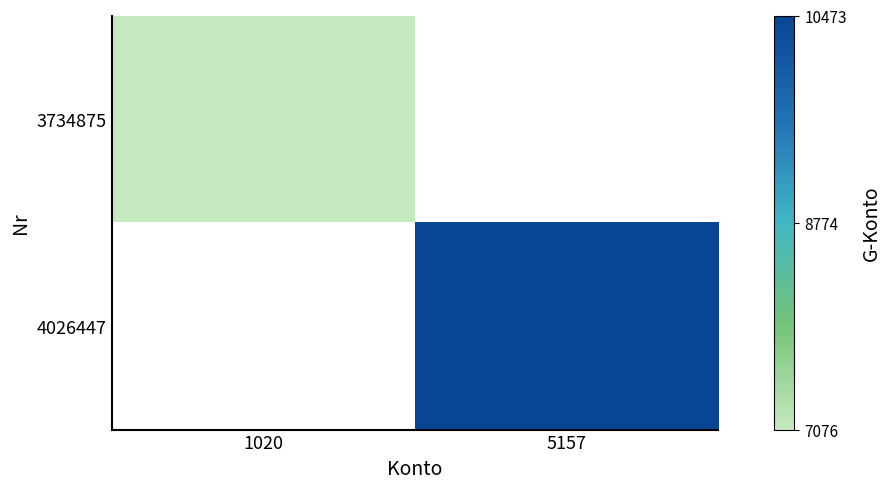

What is the maximum value for 3734875?

7076.0